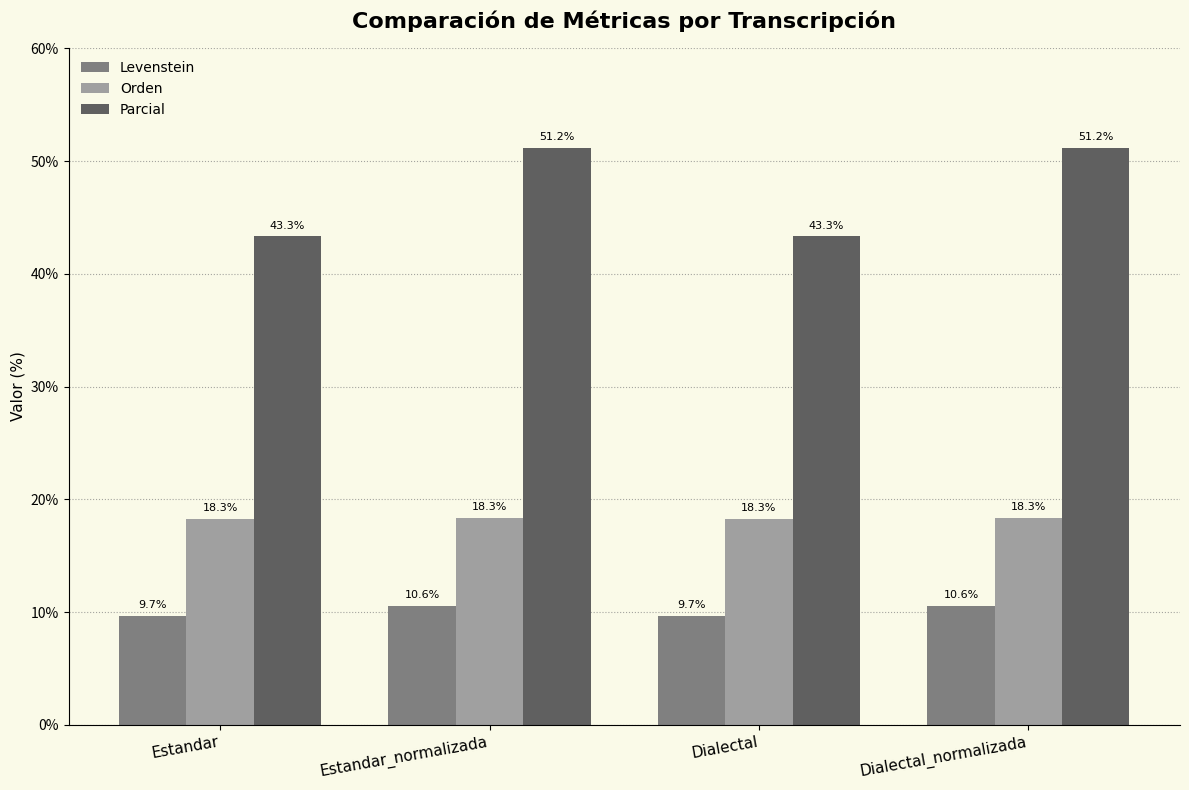

Reading left to right, what are all the values shown in this chart?

Levenstein: Estandar=9.7	Estandar_normalizada=10.6	Dialectal=9.7	Dialectal_normalizada=10.6
Orden: Estandar=18.3	Estandar_normalizada=18.3	Dialectal=18.3	Dialectal_normalizada=18.3
Parcial: Estandar=43.3	Estandar_normalizada=51.2	Dialectal=43.3	Dialectal_normalizada=51.2